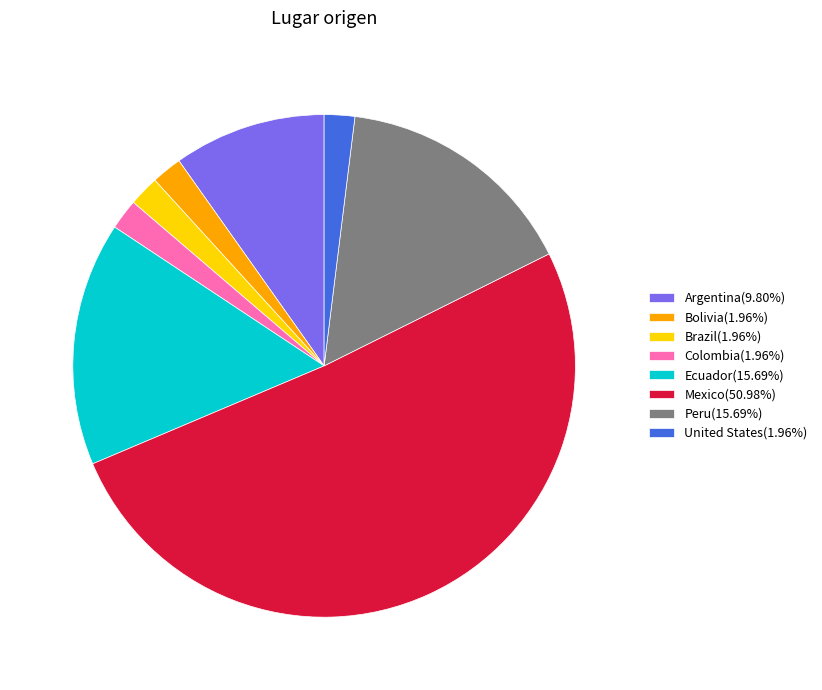

How many segments does this pie chart have?

8